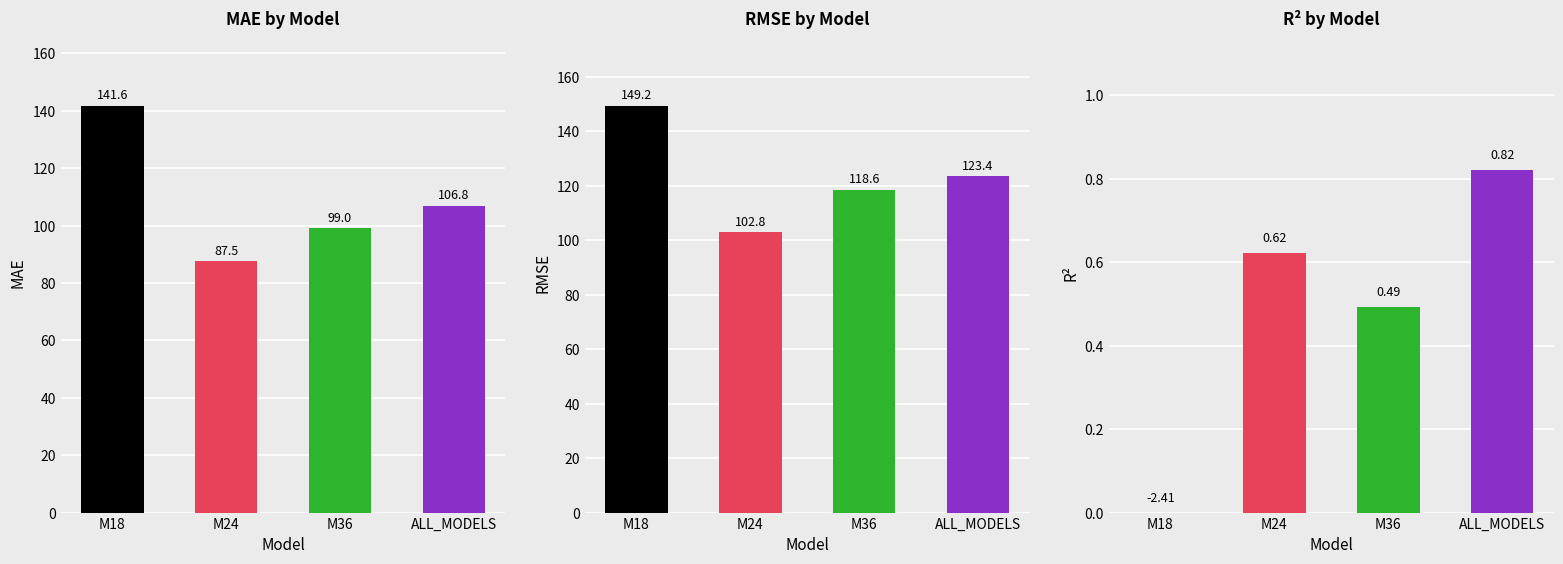

Reading right to left, what are all the values shown in this chart?

MAE: 106.8	99.0	87.5	141.6
RMSE: 123.4	118.6	102.8	149.2
R2: 0.8	0.5	0.6	0.0